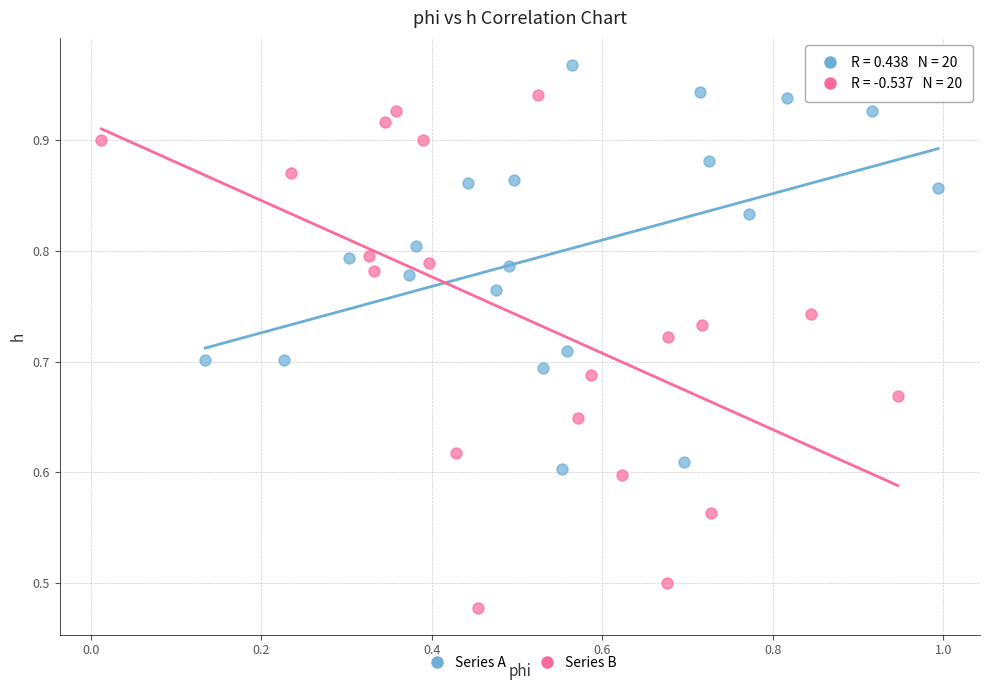

What are all the series names shown in the legend?

Series A, Series B